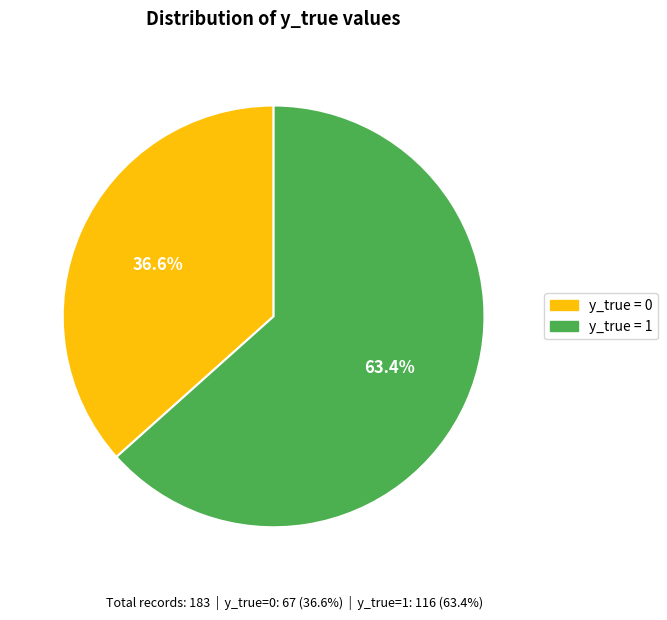

To the nearest percent, what is the difference between the largest and smallest slice percentages?

27%